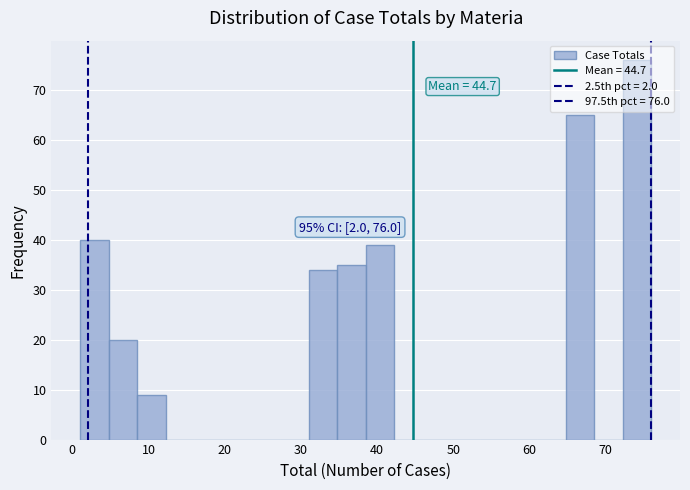

Around what value on the x-axis is the tallest bar? Give the approximate position of its centre, as read against the axis.

74